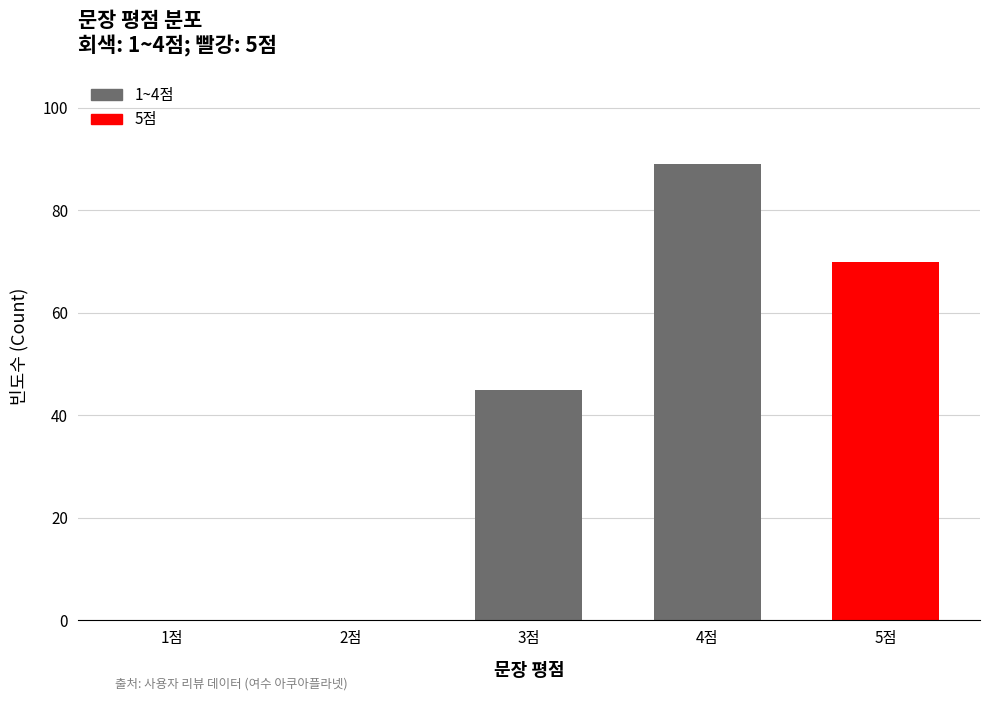

The value at 4점 is 89. True or false?

True